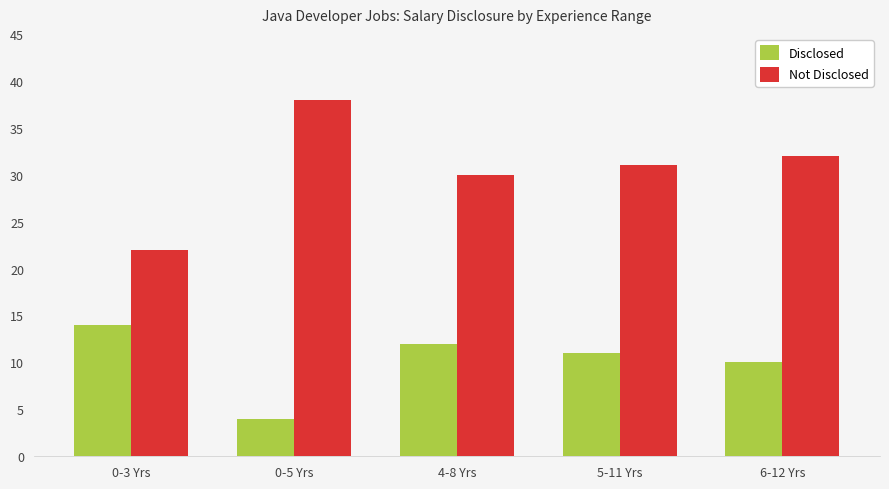

Are the bars horizontal?

No